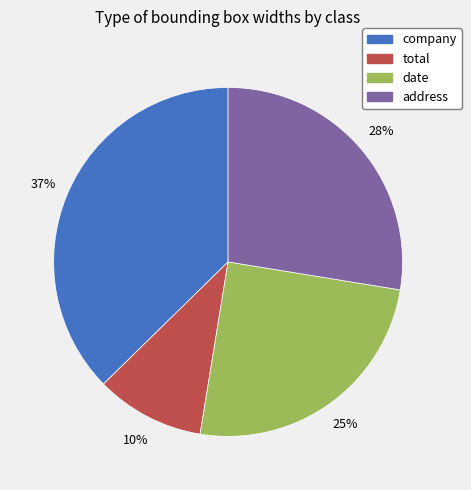

Does date account for over 50% of the chart?

No